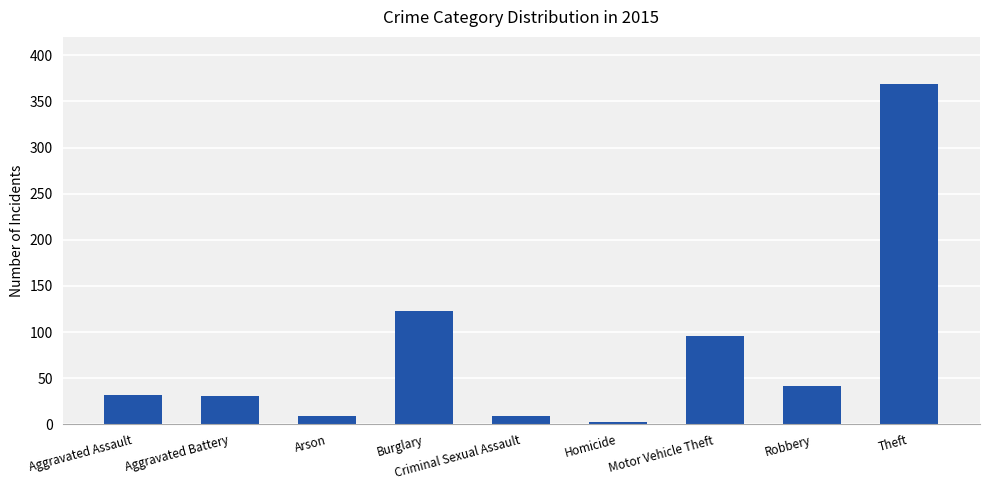

The value at Motor Vehicle Theft is 96. True or false?

True